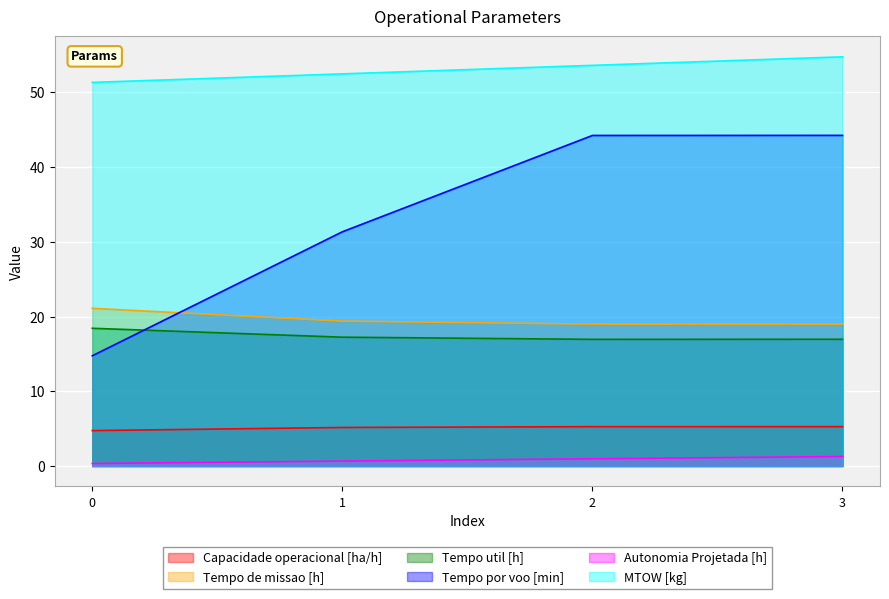

True or false: Tempo util [h] and Tempo de missao [h] intersect in this chart.

False